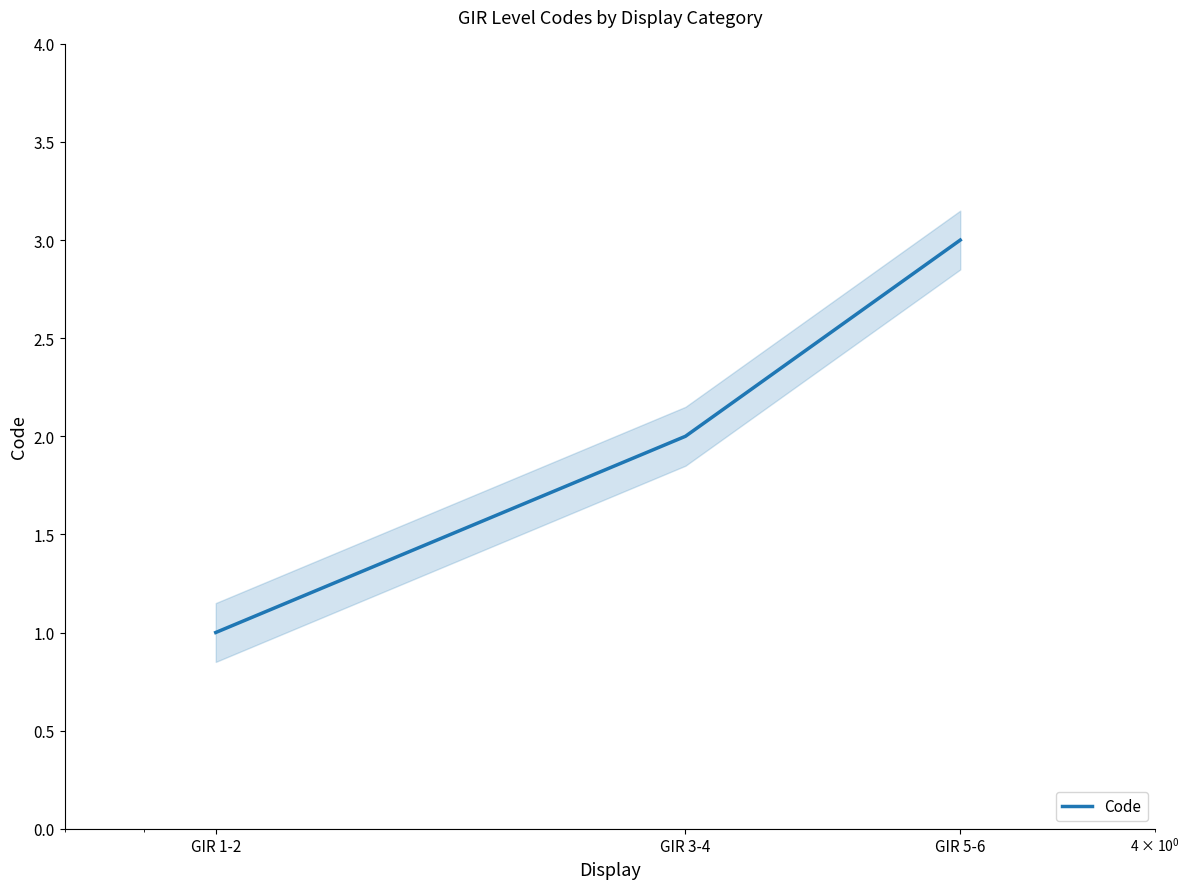

What is the label of the 3rd point from the right?

GIR 1-2